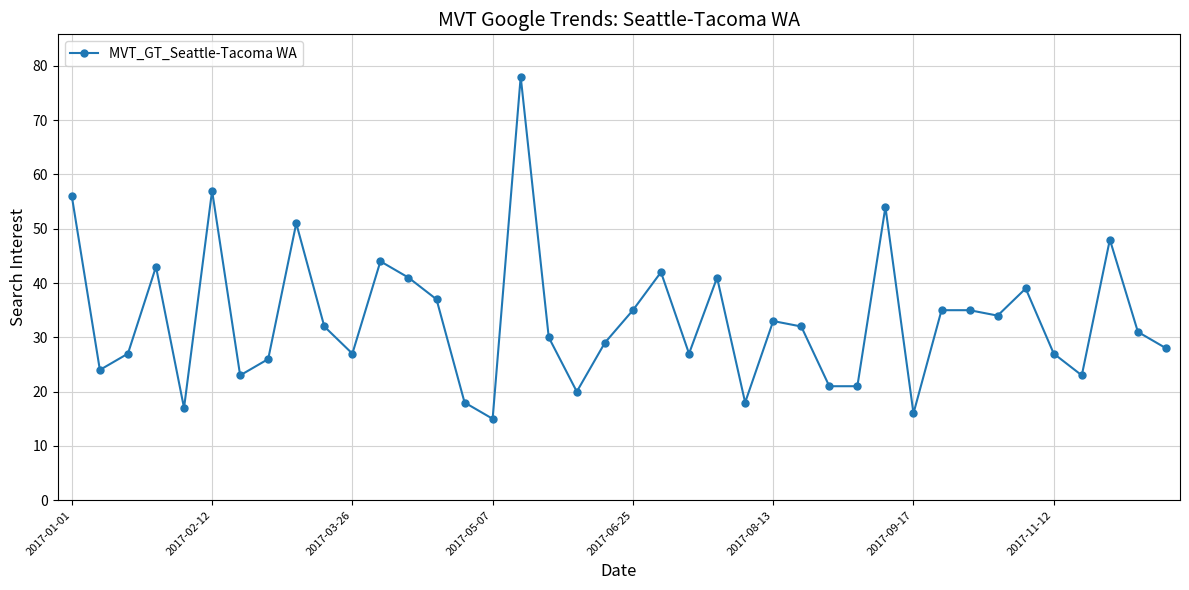

What is the maximum value shown in the chart?

78